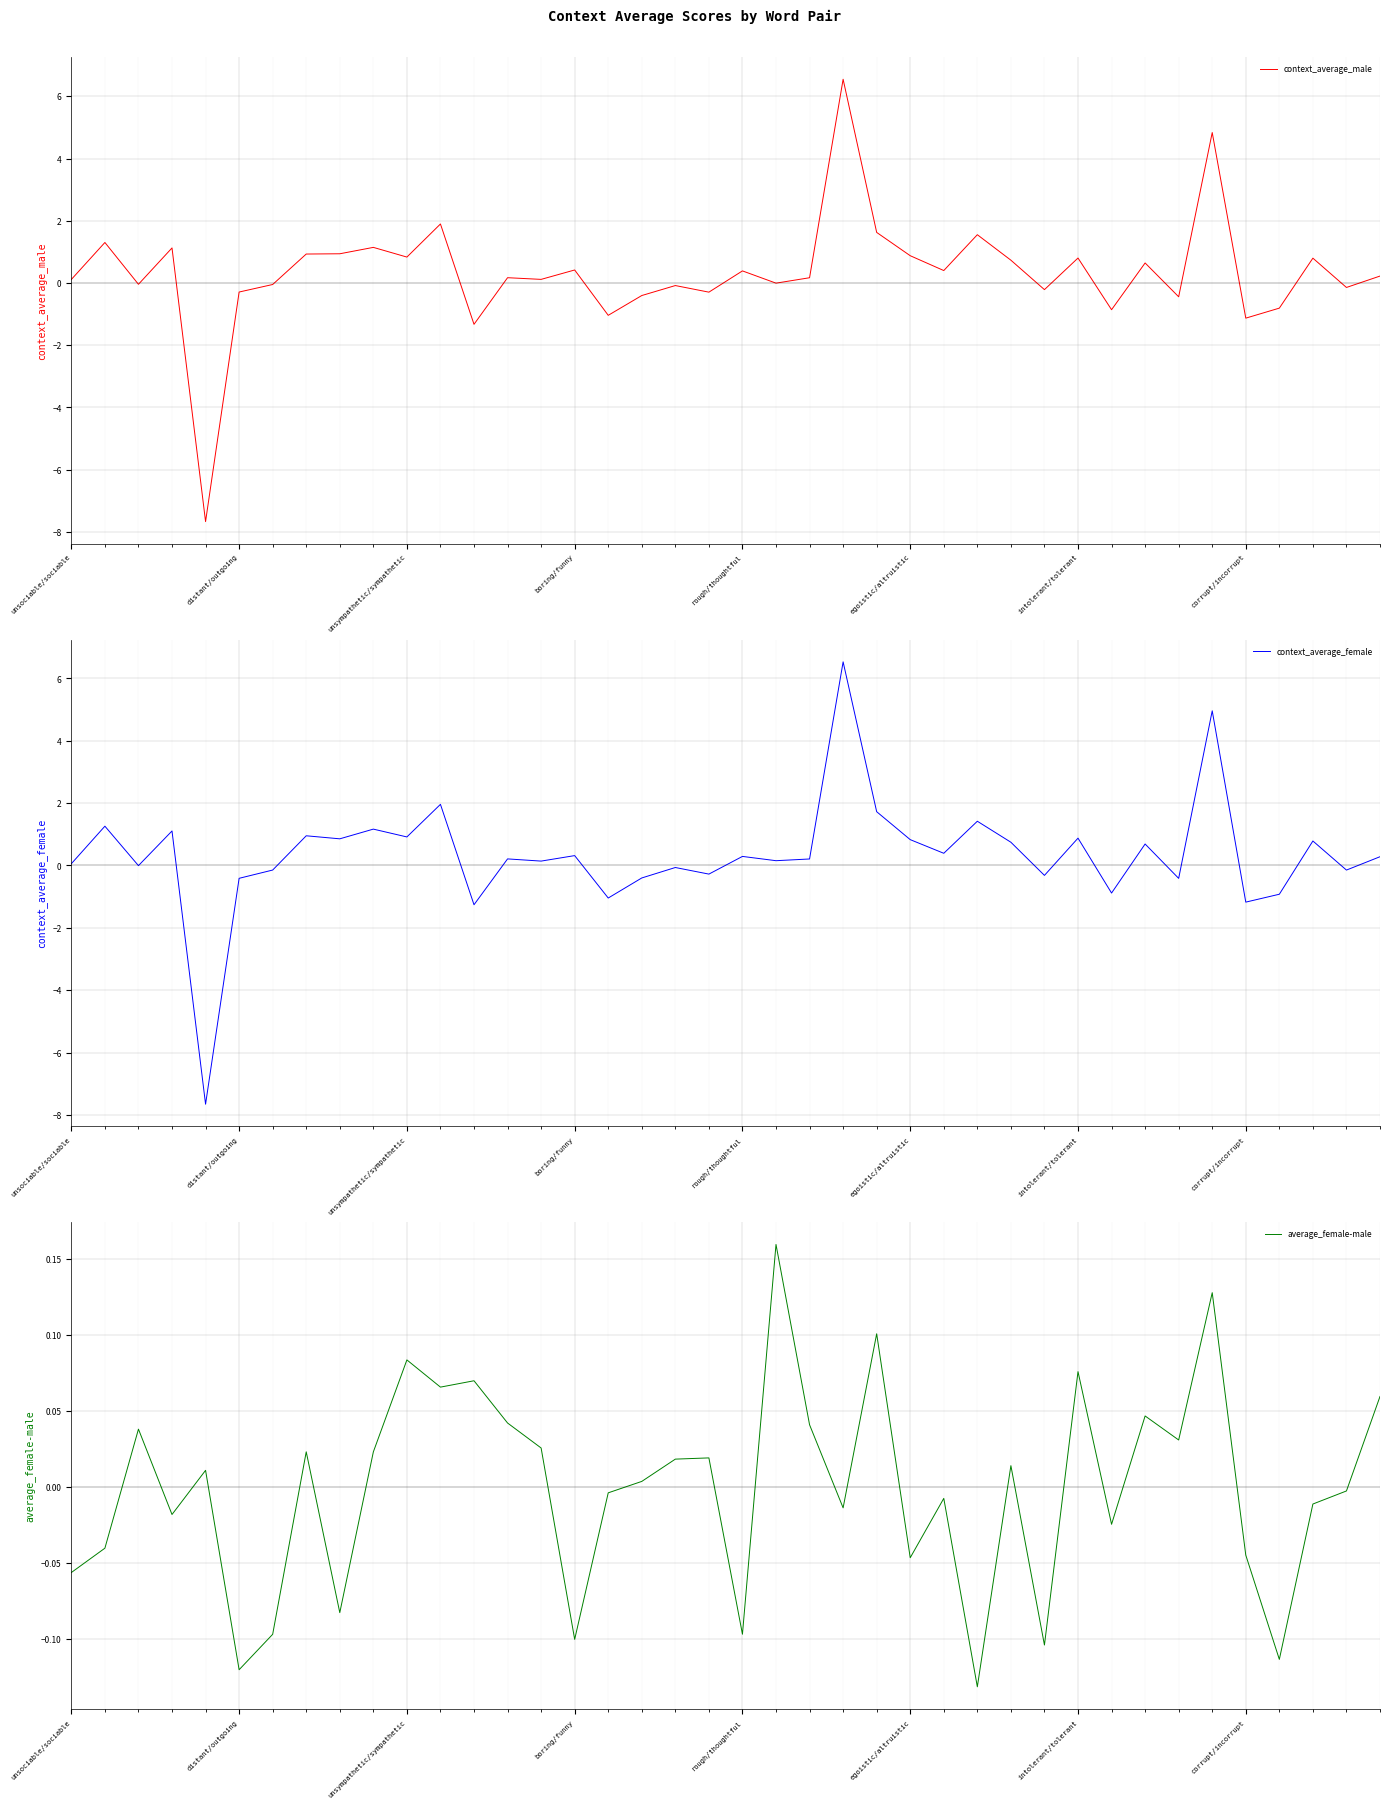

Is the value of context_average_female at 21 greater than the value of context_average_male at 17?

Yes